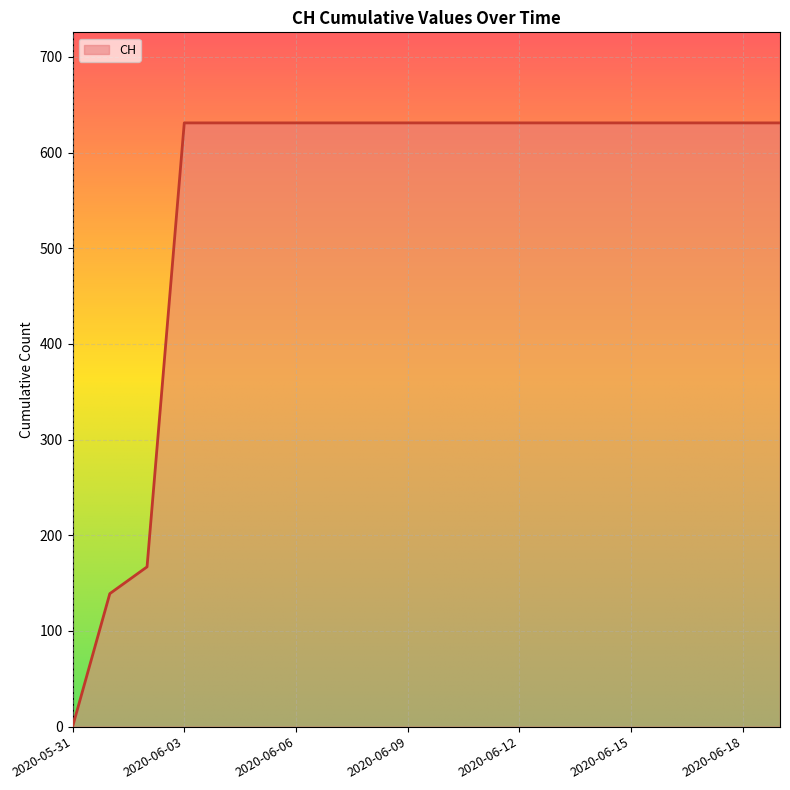

What is the greatest value displayed?

631